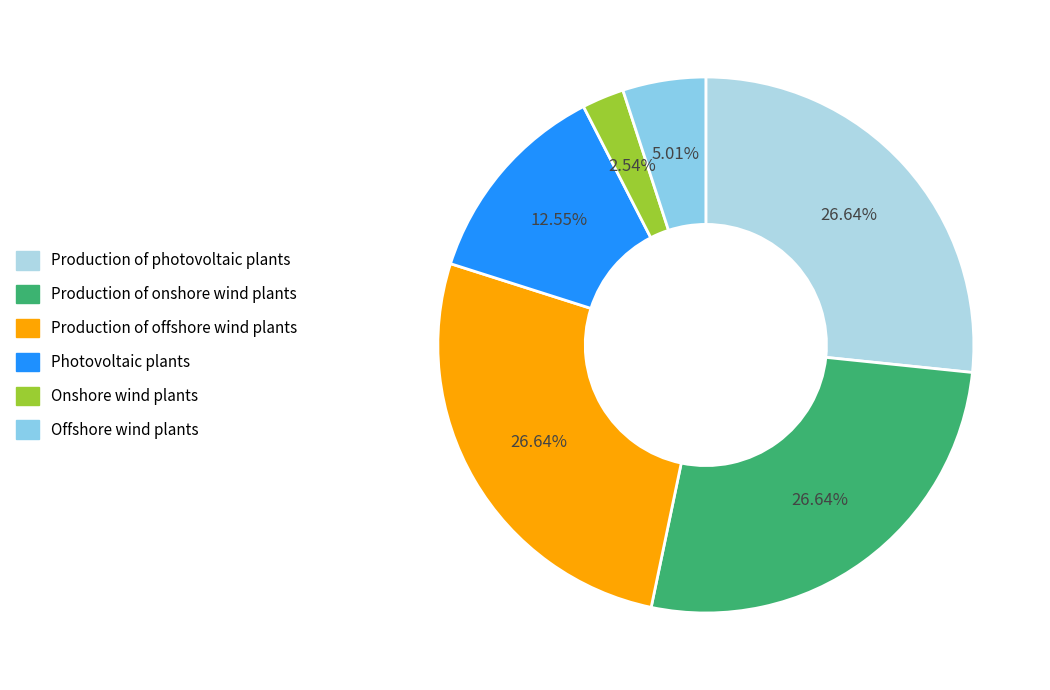

Rank the categories by value from highest to lowest.

Production of photovoltaic plants, Production of onshore wind plants, Production of offshore wind plants, Photovoltaic plants, Offshore wind plants, Onshore wind plants